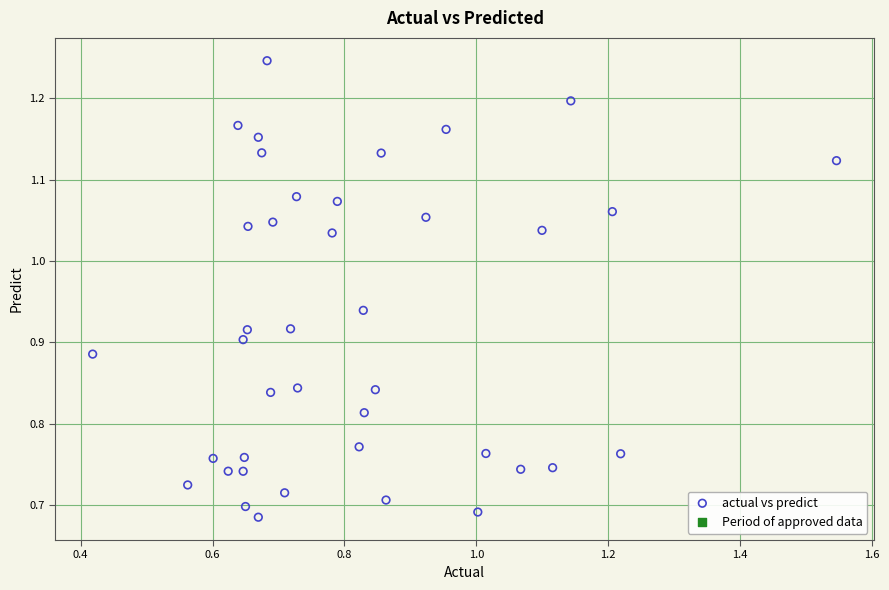

What is the range of Y values (max minus min)?

0.6